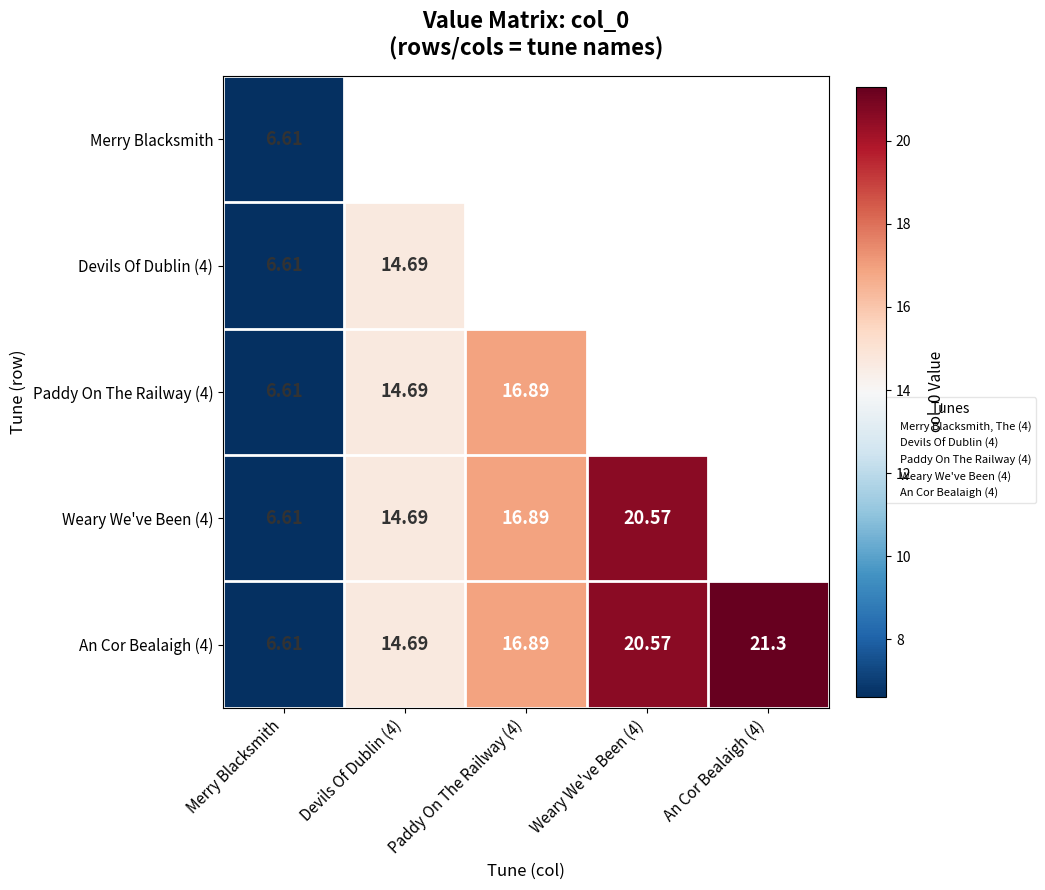

Which has a higher value, An Cor Bealaigh (4) or Merry Blacksmith?

An Cor Bealaigh (4)